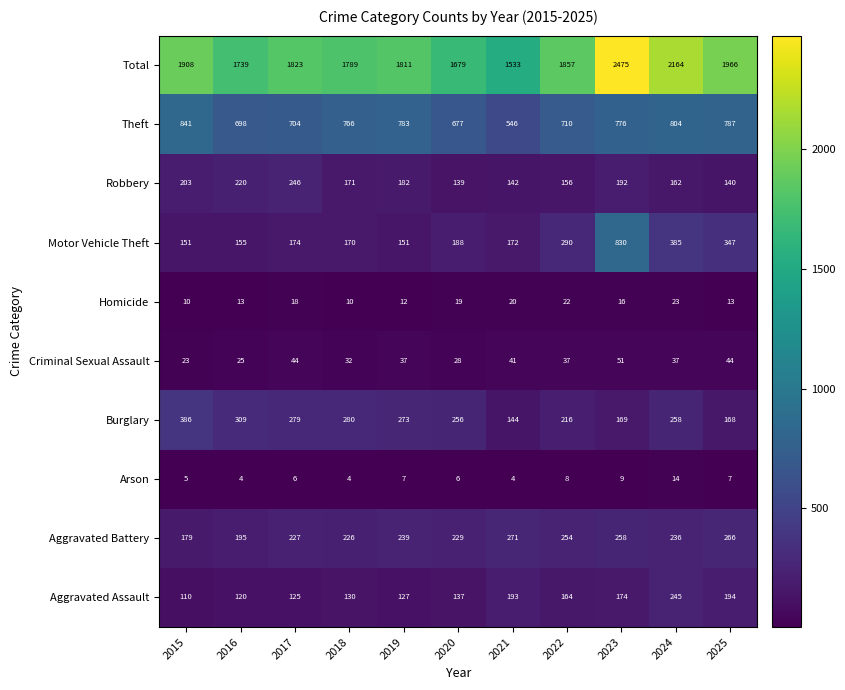

How many data points does each series have?

11